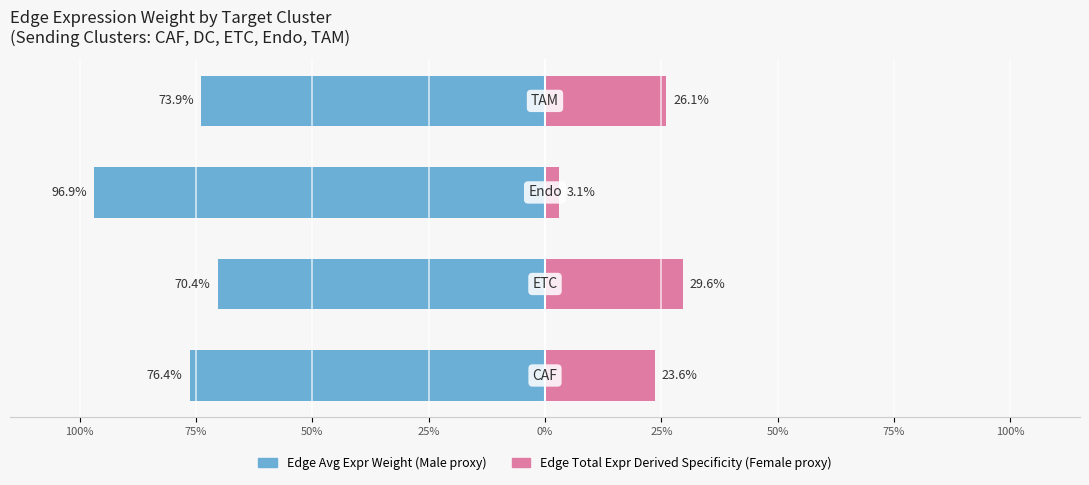

What is the approximate value of Edge Avg Expr Weight at 25%?

-73.9